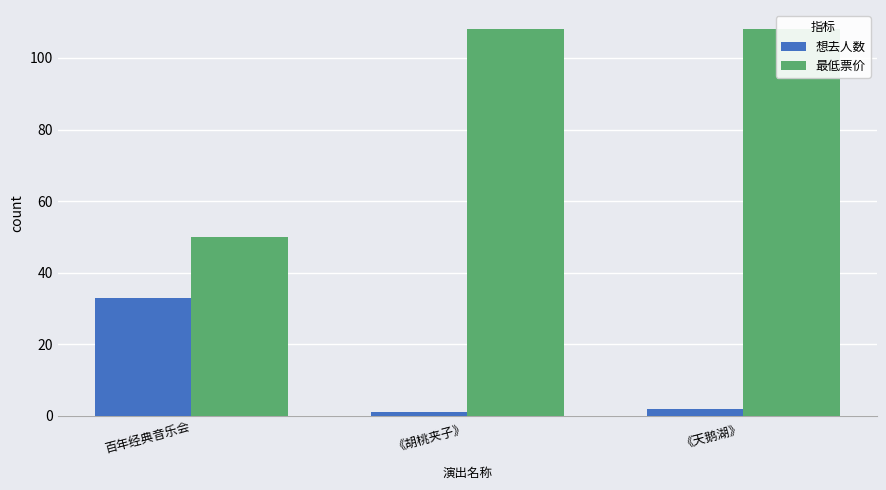

What are all the series names shown in the legend?

想去人数, 最低票价